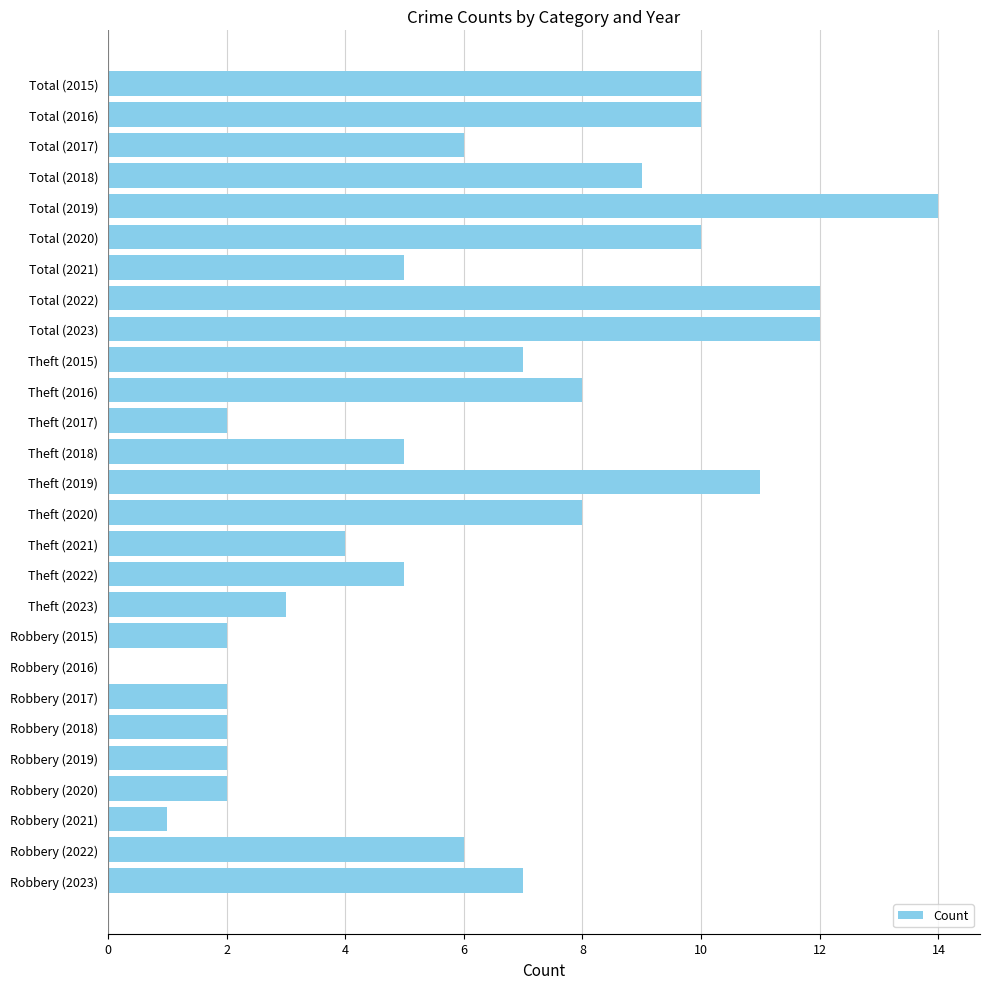

What is the sum of all values?

165